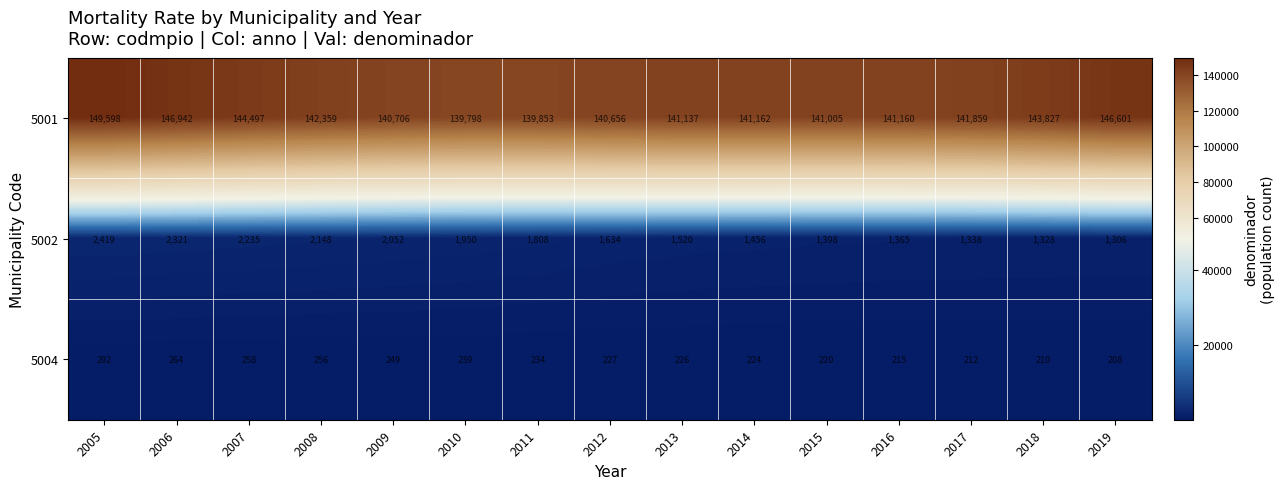

What value does the 5004 series have at 2014, to the nearest 5?

225